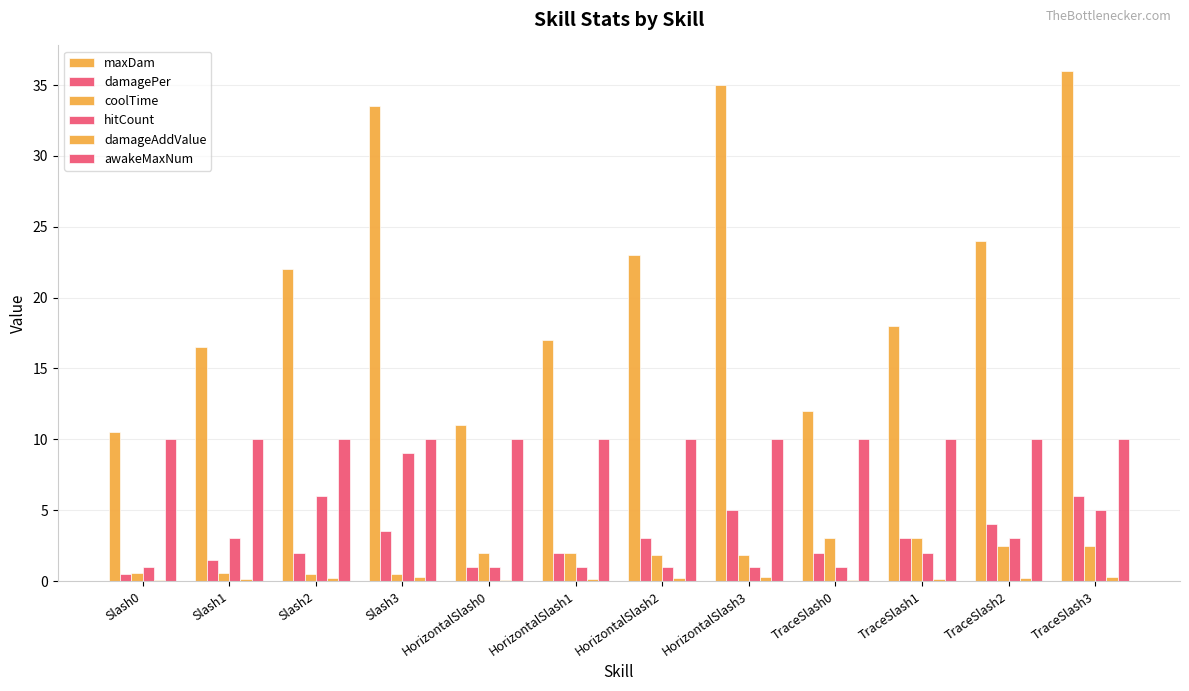

Does the chart contain stacked bars?

No